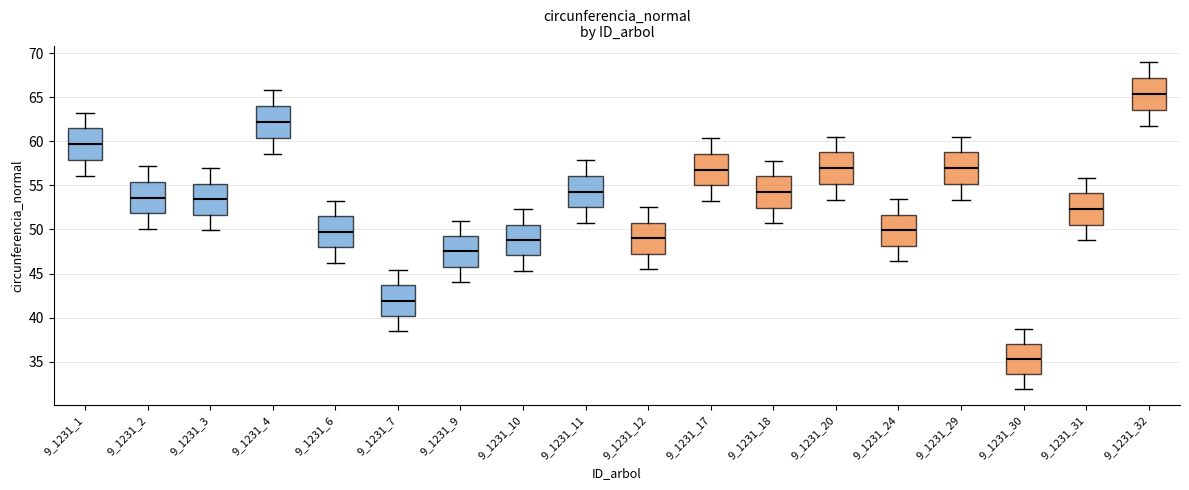

Where is the lower edge of the box at x = 9_1231_6 on the y-axis? The values are not printed on the chart, so give them approximately, as read against the axis.

48.0